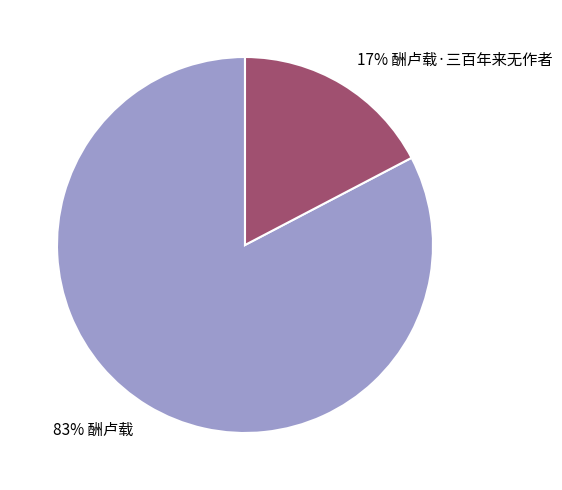

To the nearest percent, what is the average slice percentage?

50%